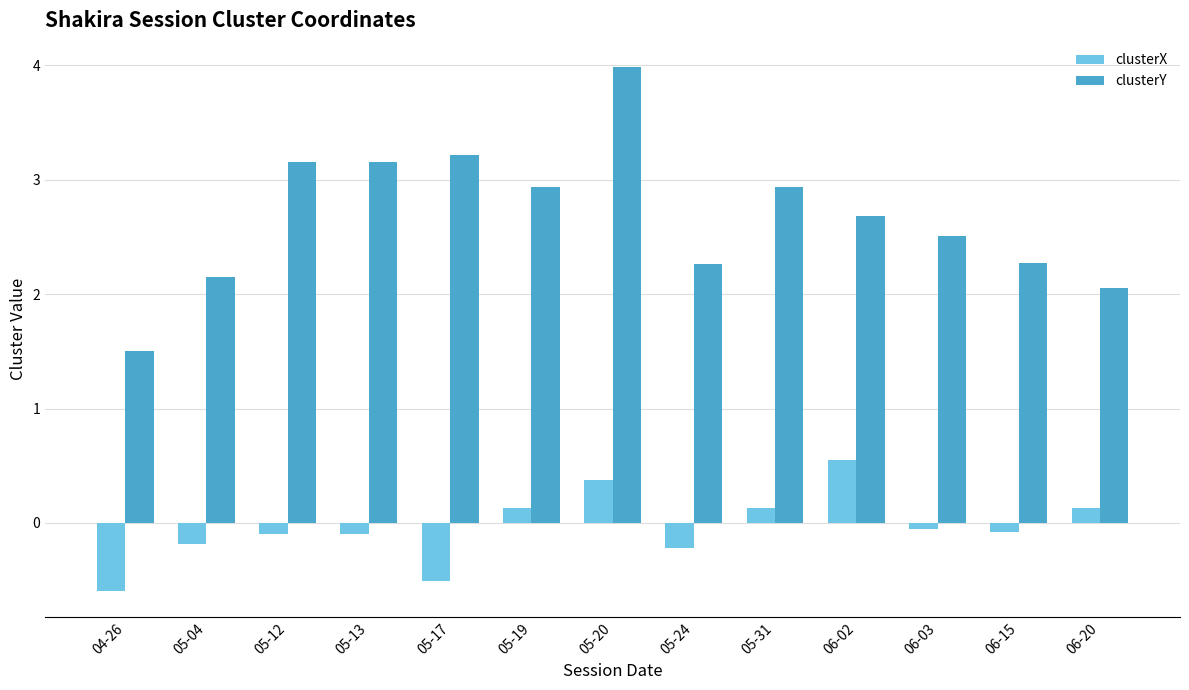

Where does the clusterY series first go above 2?

05-04